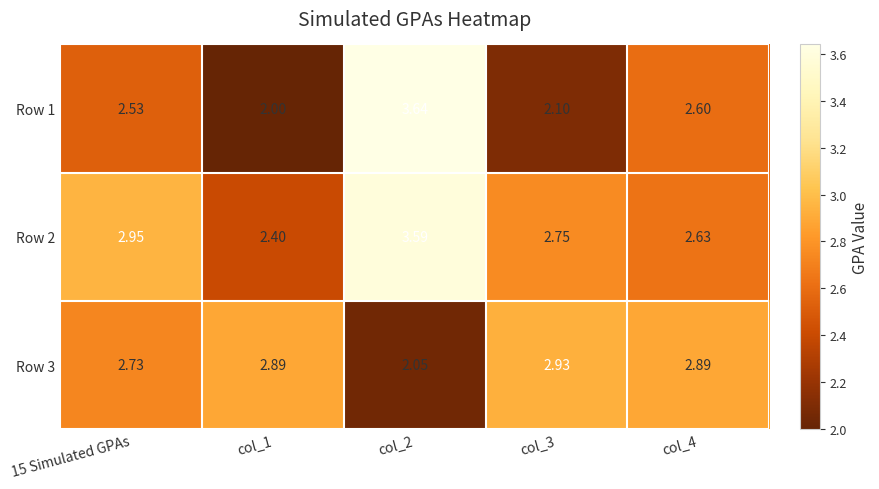

Reading left to right, what are all the values shown in this chart?

Row 1: 15 Simulated GPAs=2.5	col_1=2.0	col_2=3.6	col_3=2.1	col_4=2.6
Row 2: 15 Simulated GPAs=3.0	col_1=2.4	col_2=3.6	col_3=2.8	col_4=2.6
Row 3: 15 Simulated GPAs=2.7	col_1=2.9	col_2=2.0	col_3=2.9	col_4=2.9